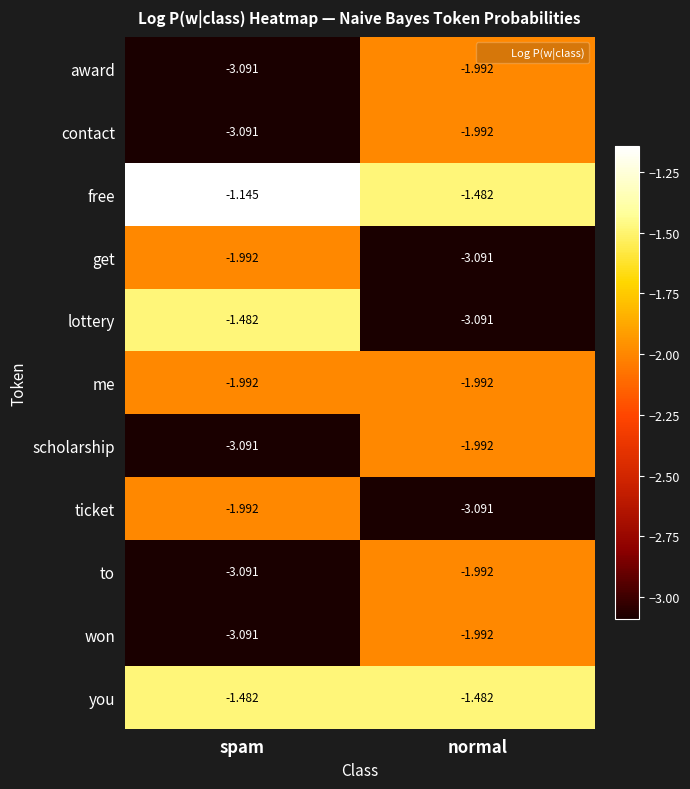

At which category is the sum across all series the highest?

normal